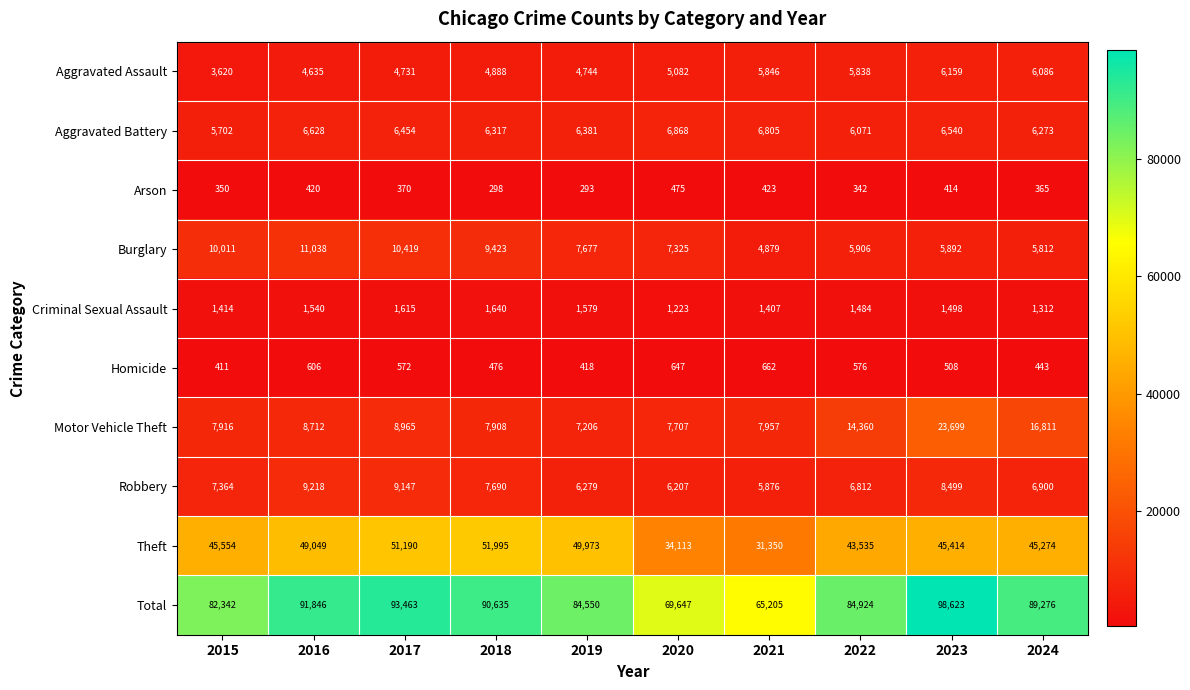

How many series are shown in this chart?

10